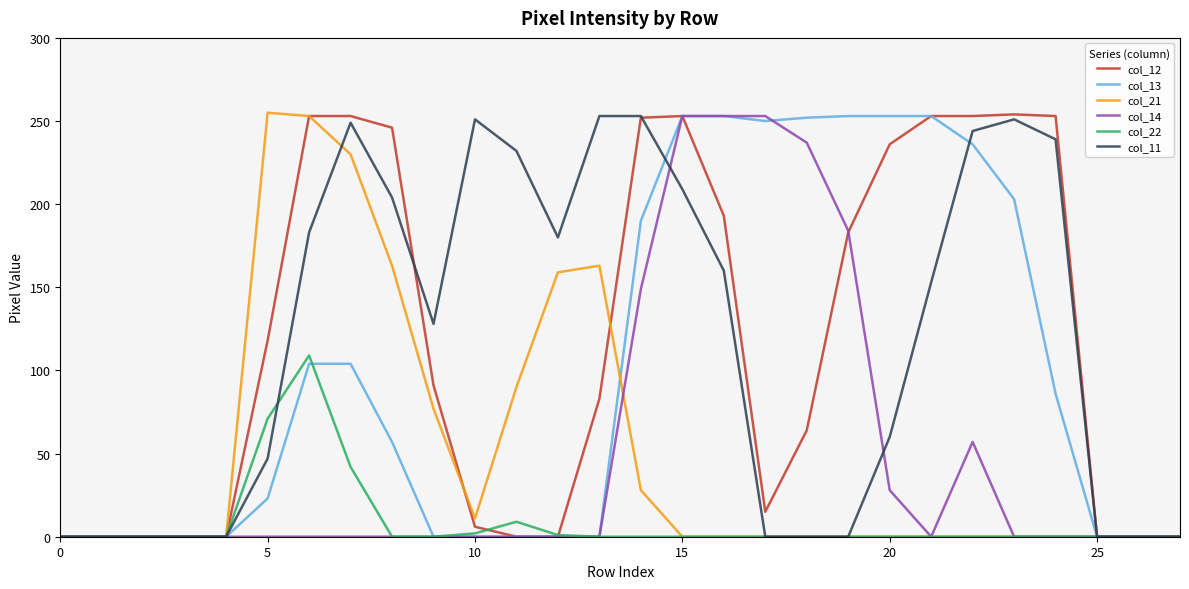

What is the difference between the maximum and second lowest values in the col_21 series?

255